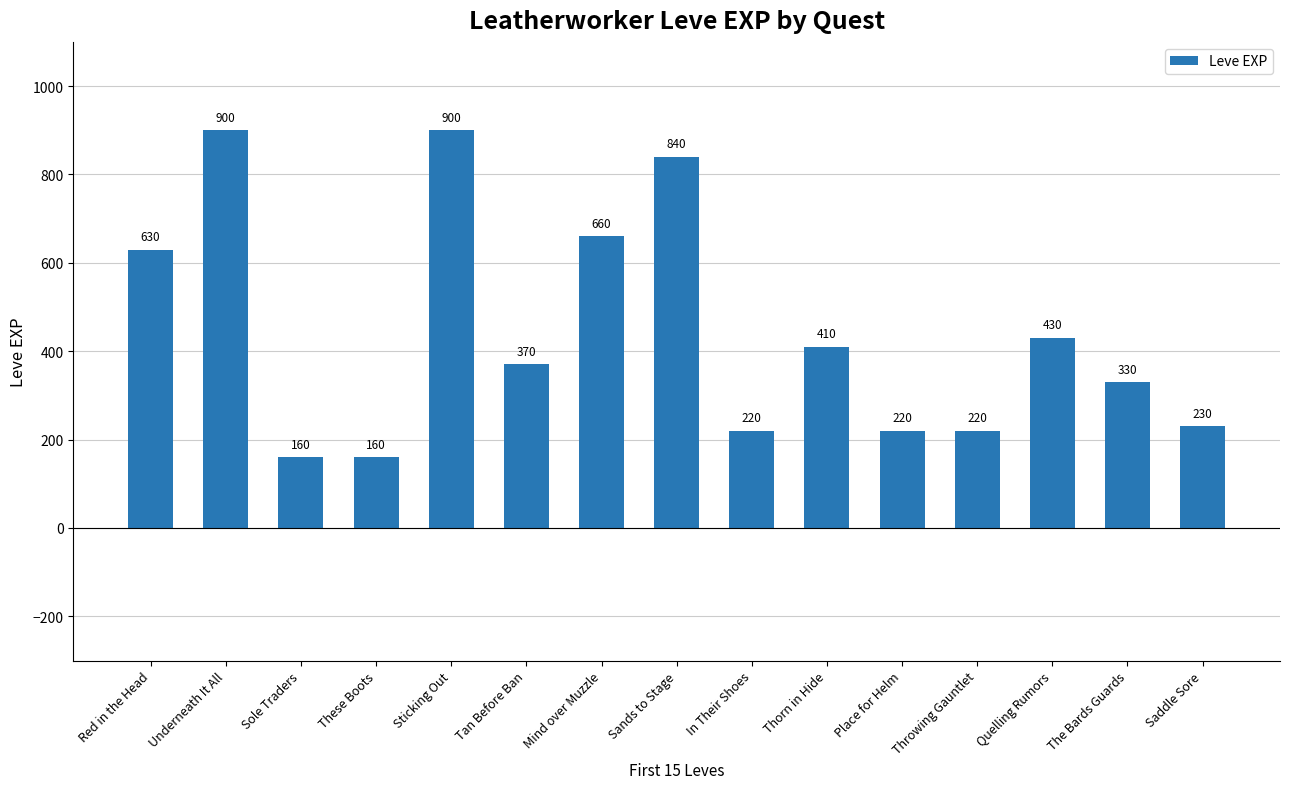

What is the value of the 2nd bar from the left?

900